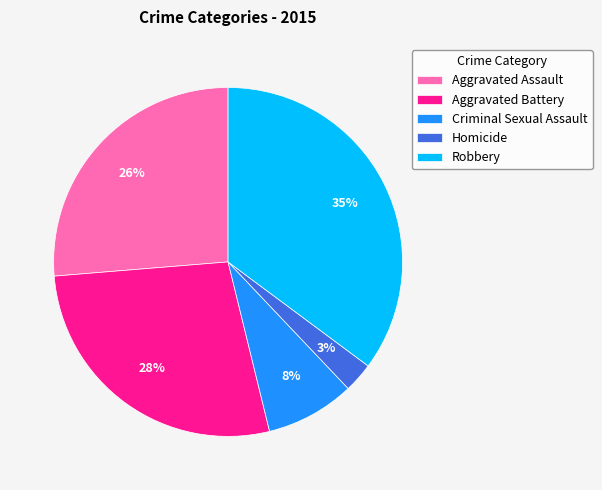

Is Aggravated Assault the majority of the pie?

No